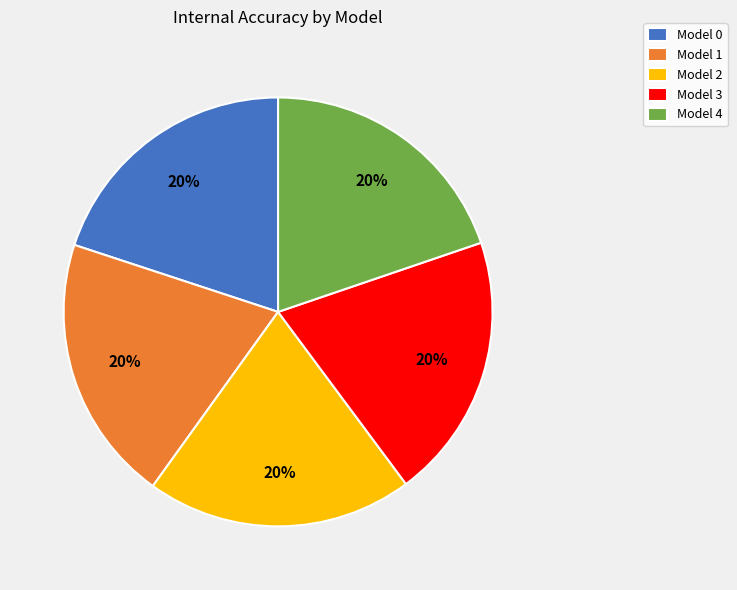

Does any single category account for the majority?

No